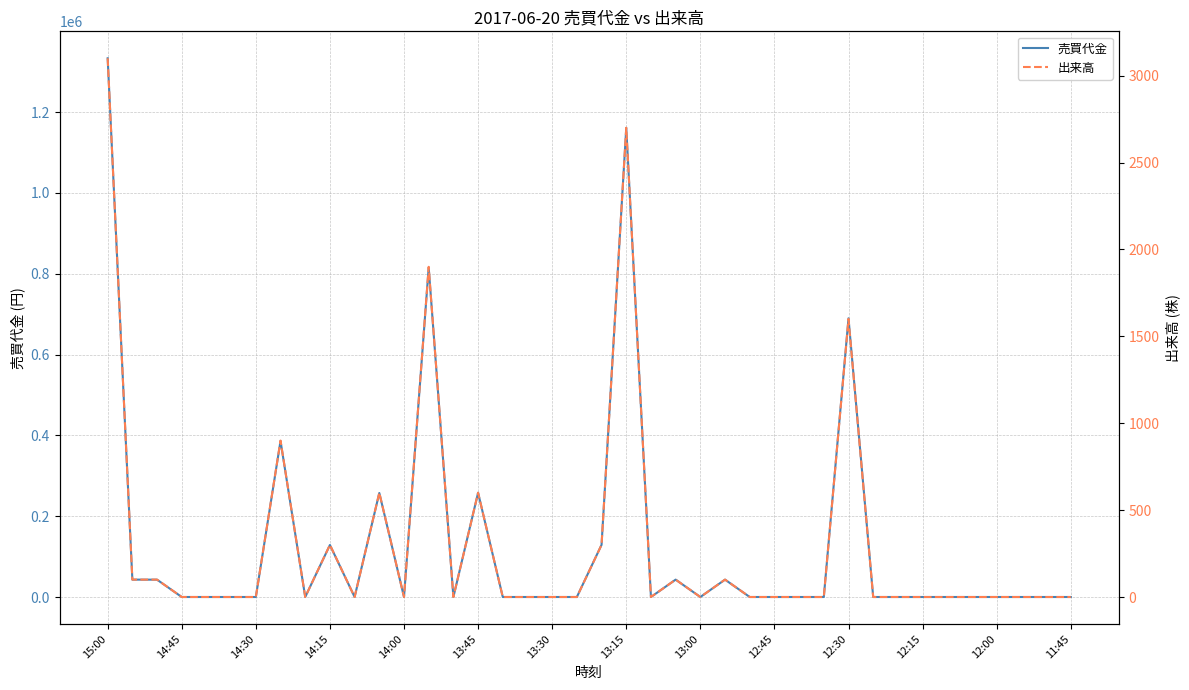

True or false: 売買代金 and 出来高 intersect in this chart.

False